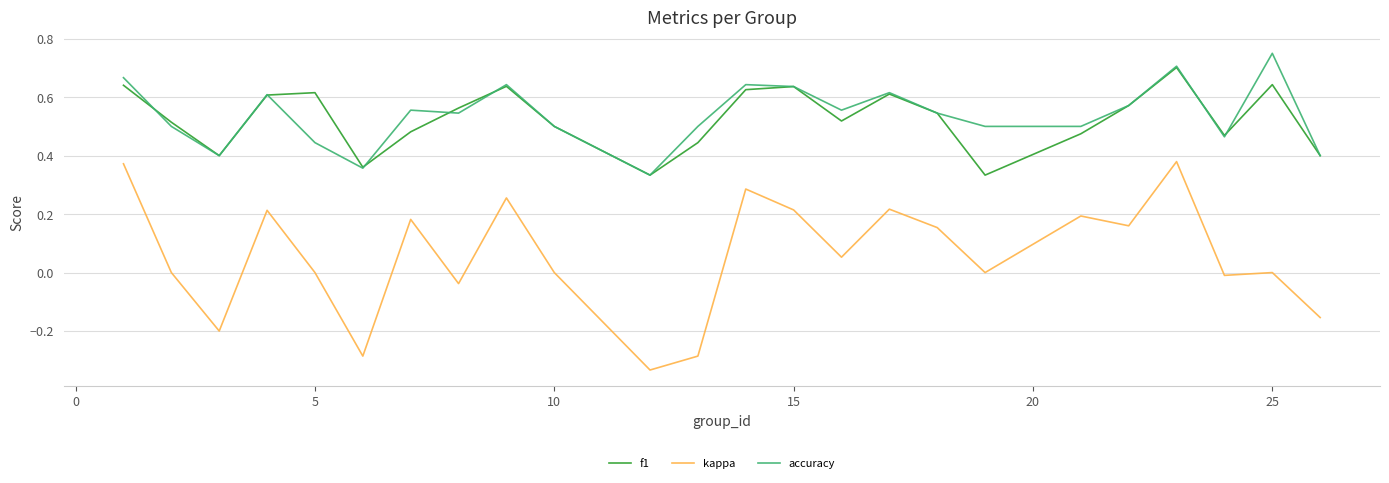

True or false: kappa and f1 cross at least once.

False